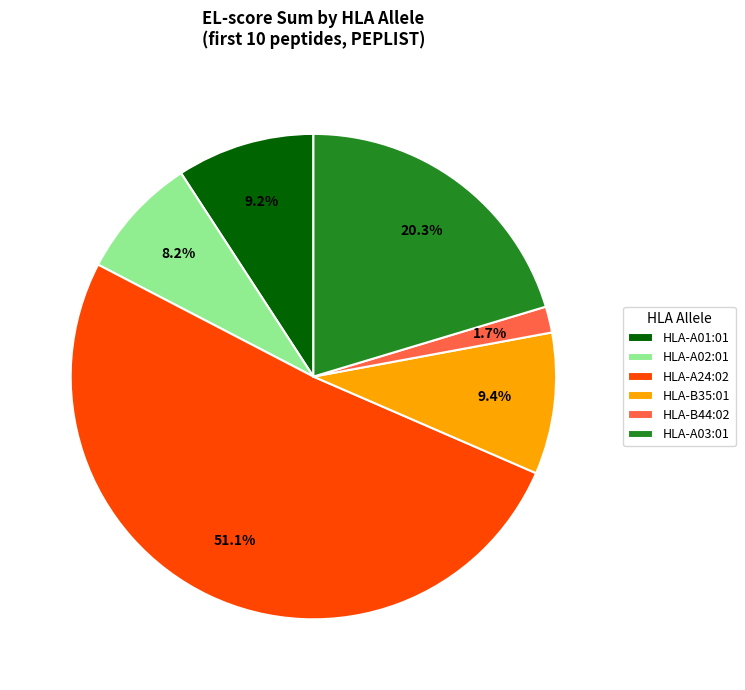

Combined, what portion of the pie is HLA-A24:02 and HLA-B44:02?

52.9%